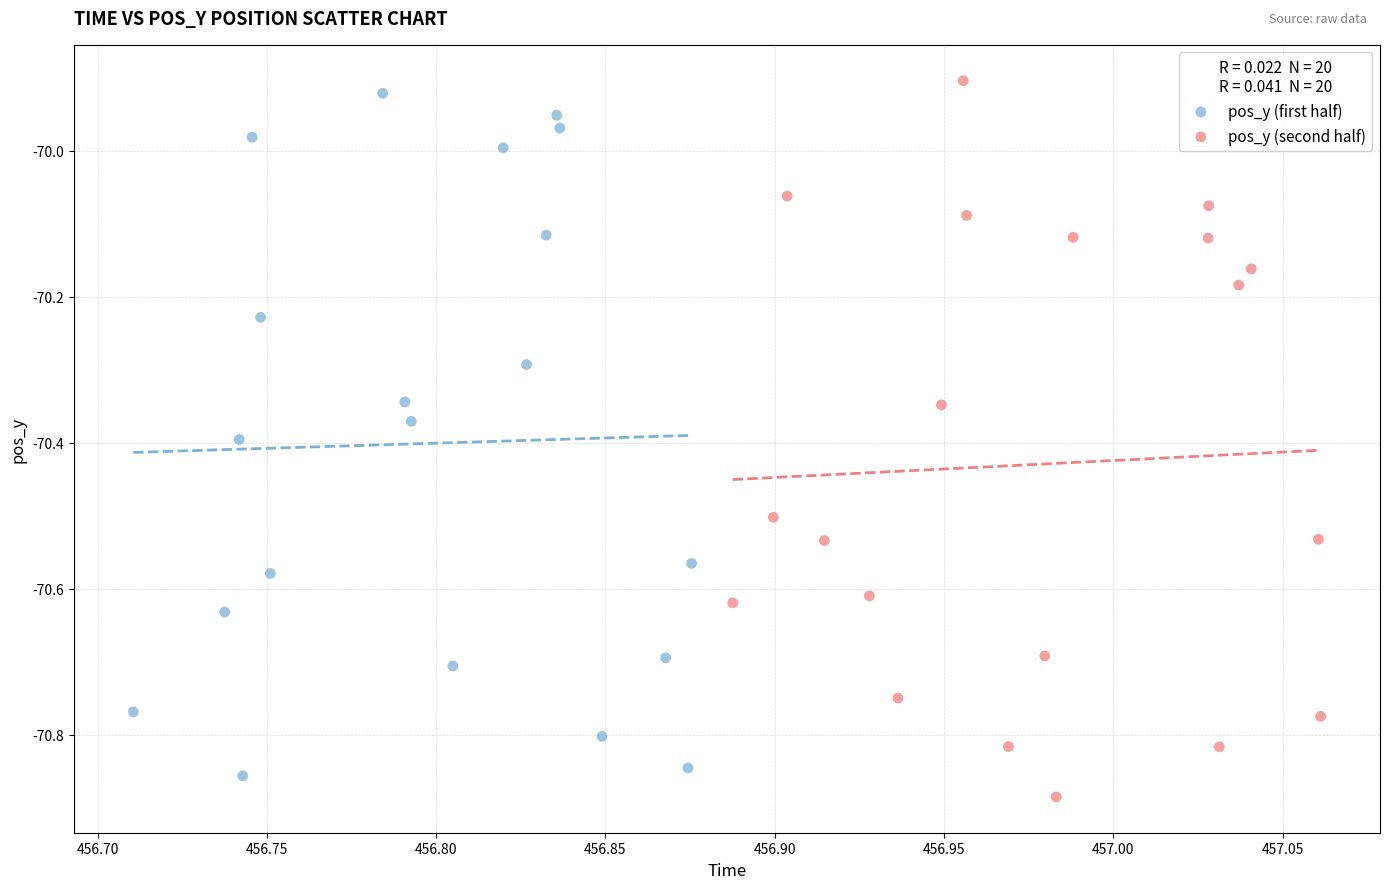

What are all the series names shown in the legend?

pos_y (first half), pos_y (second half)